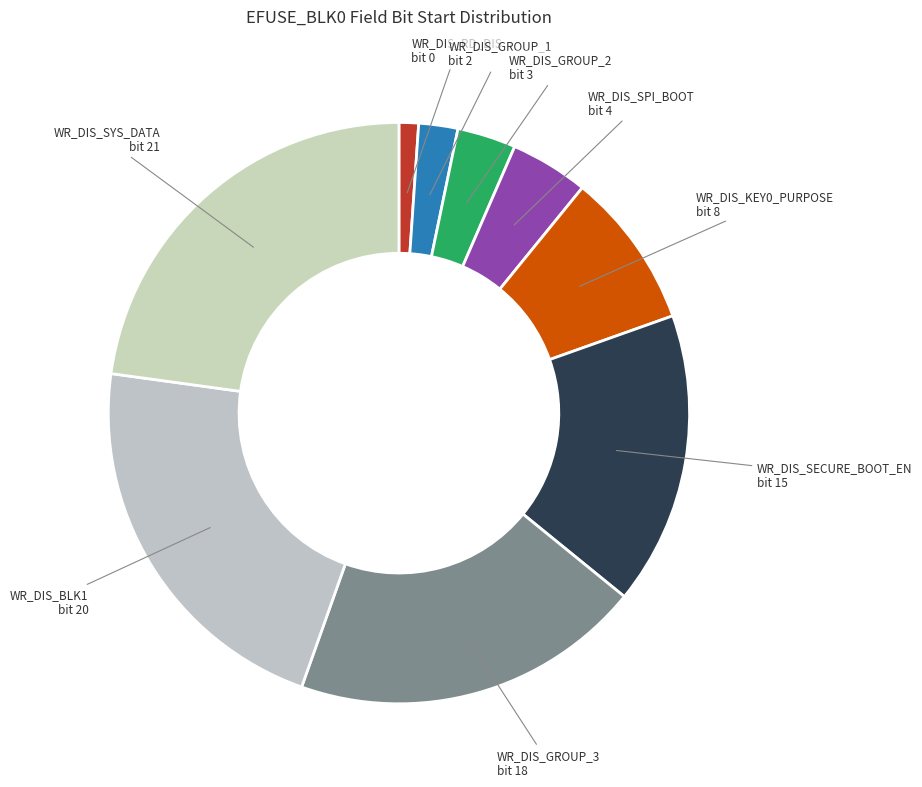

Rank the categories by value from lowest to highest.

WR_DIS_RD_DIS bit 0, WR_DIS_GROUP_1 bit 2, WR_DIS_GROUP_2 bit 3, WR_DIS_SPI_BOOT bit 4, WR_DIS_KEY0_PURPOSE bit 8, WR_DIS_SECURE_BOOT_EN bit 15, WR_DIS_GROUP_3 bit 18, WR_DIS_BLK1 bit 20, WR_DIS_SYS_DATA bit 21